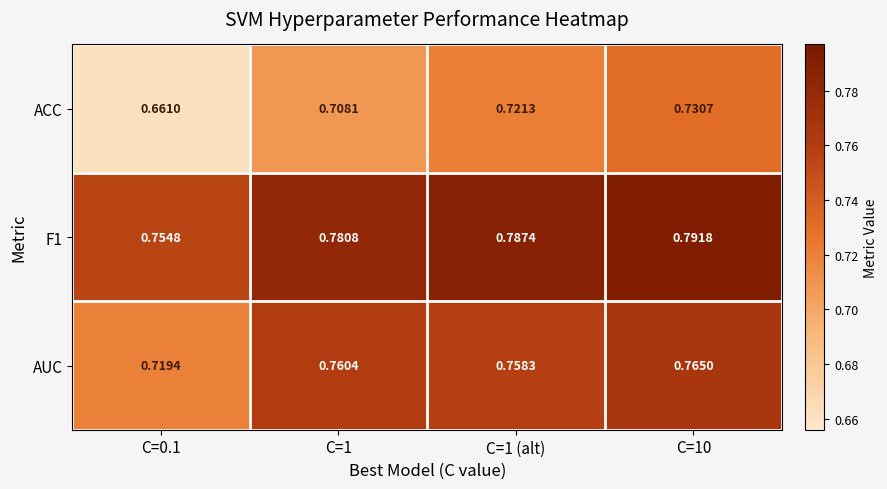

Between C=0.1 and C=1 (alt), which series saw the biggest shift?

ACC